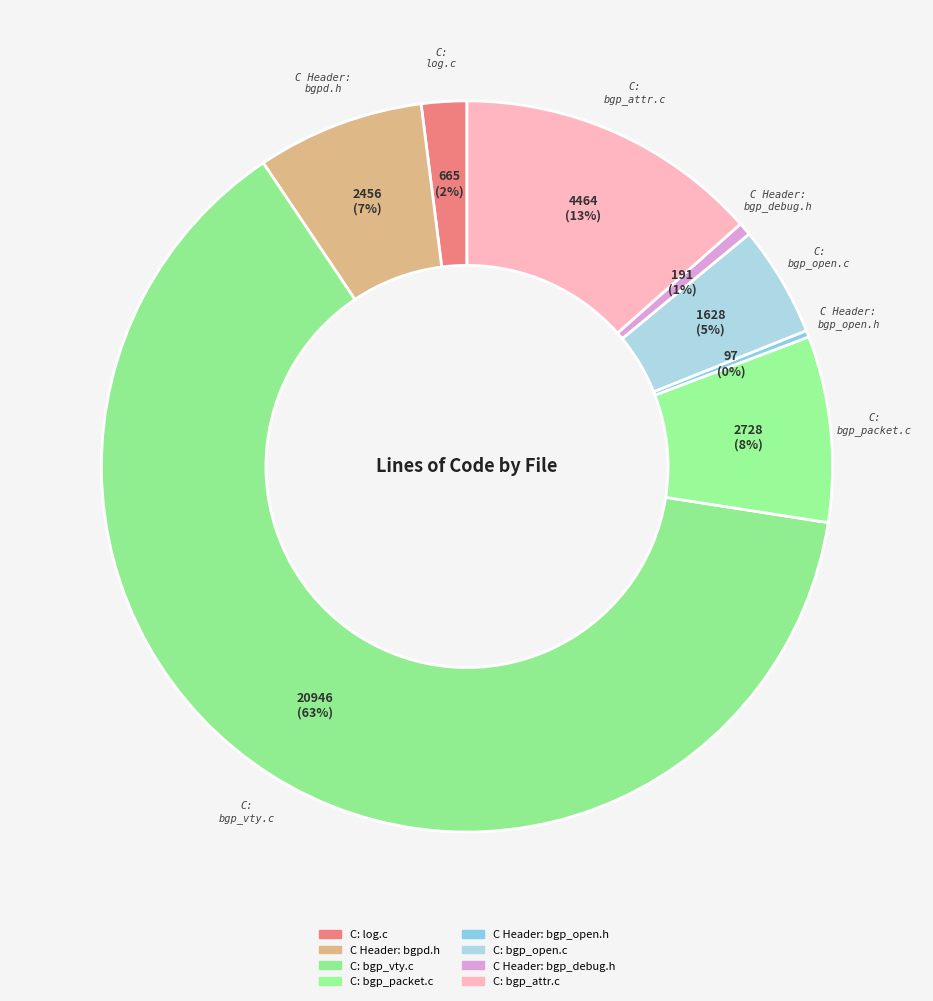

How many slices are in this pie chart?

8